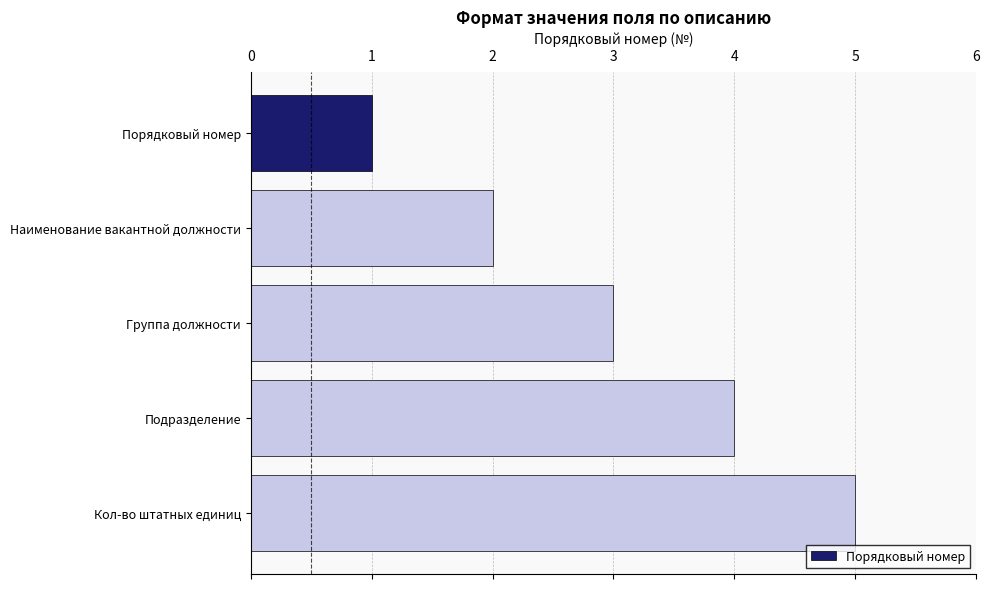

What is the change in value from Группа должности to Кол-во штатных единиц?

+2